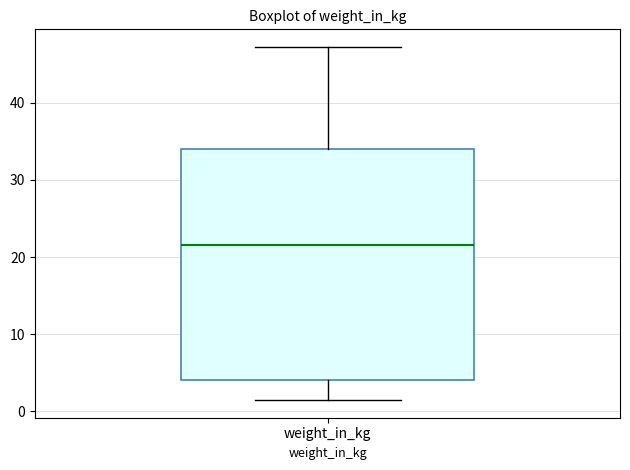

Where does the upper whisker of the box for weight_in_kg end on the y-axis? The values are not printed on the chart, so give them approximately, as read against the axis.

47